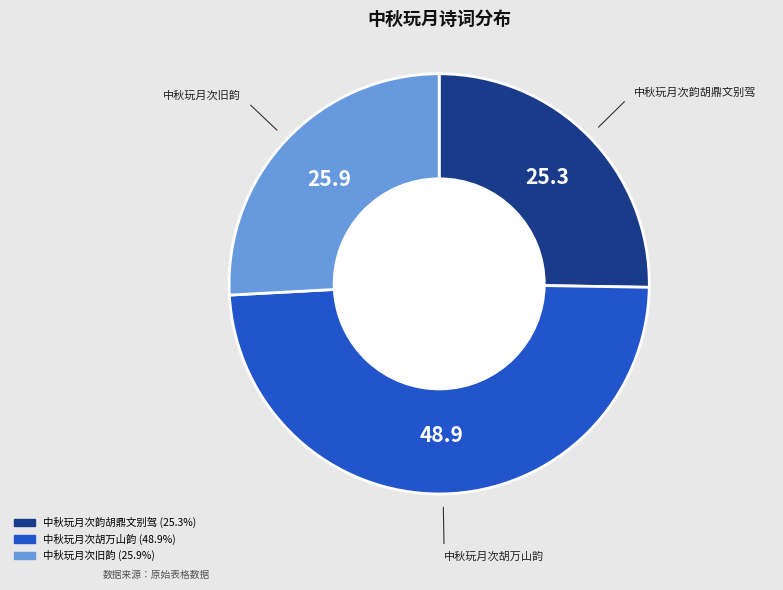

Rank the categories by value from highest to lowest.

中秋玩月次胡万山韵, 中秋玩月次旧韵, 中秋玩月次韵胡鼎文别驾